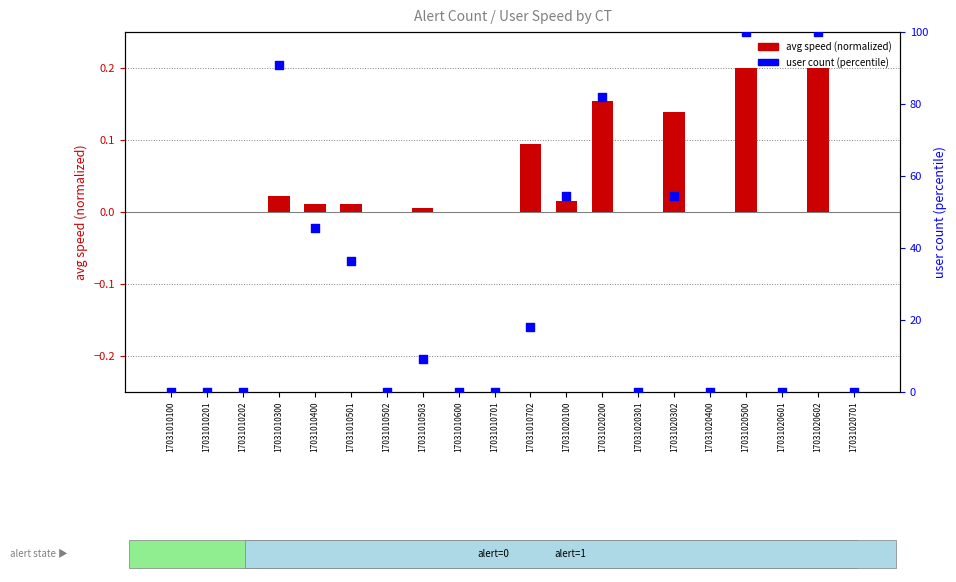

Which series has the largest total across all categories?

user count (percentile)